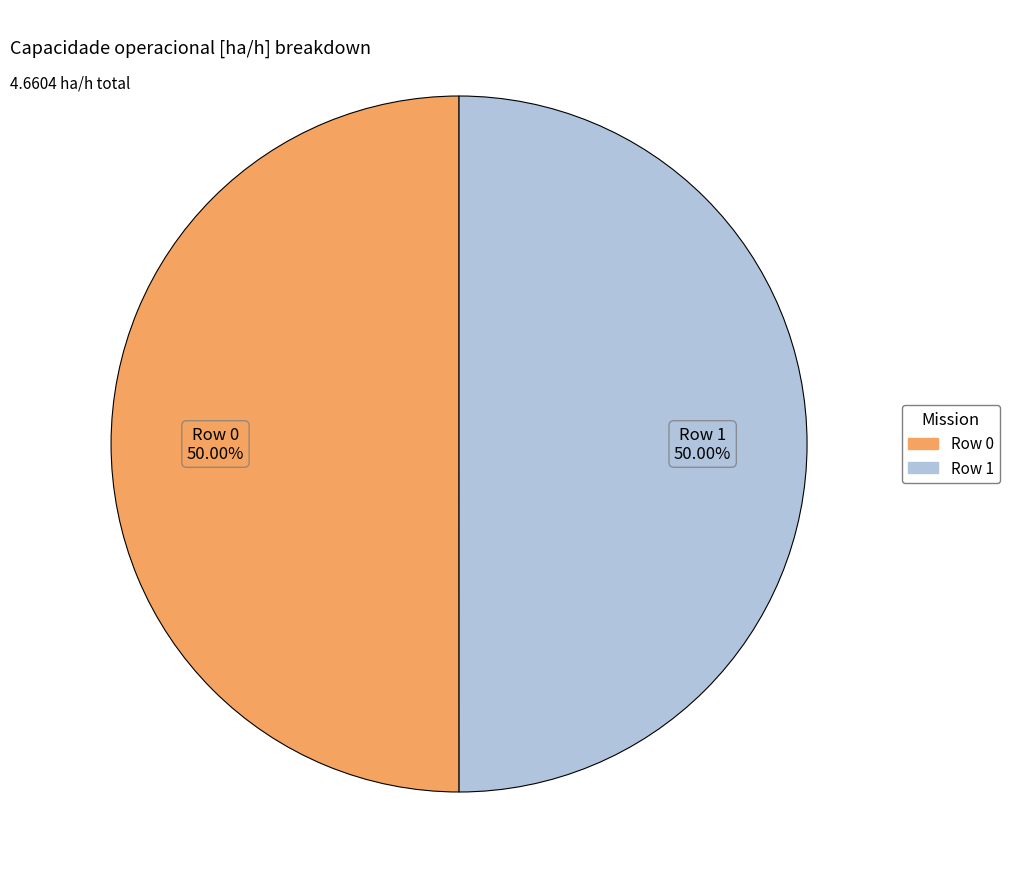

What portion of the pie excludes Row 1?

50.0%